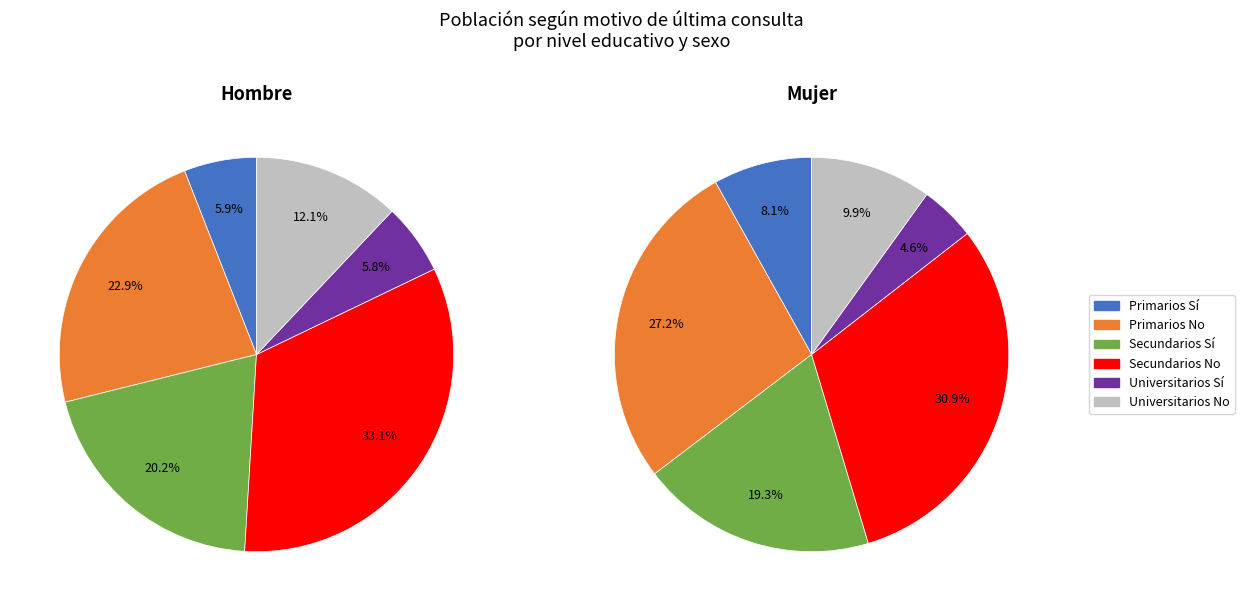

What is the total percentage of Universitarios Sí and Primarios Sí?

11.8%